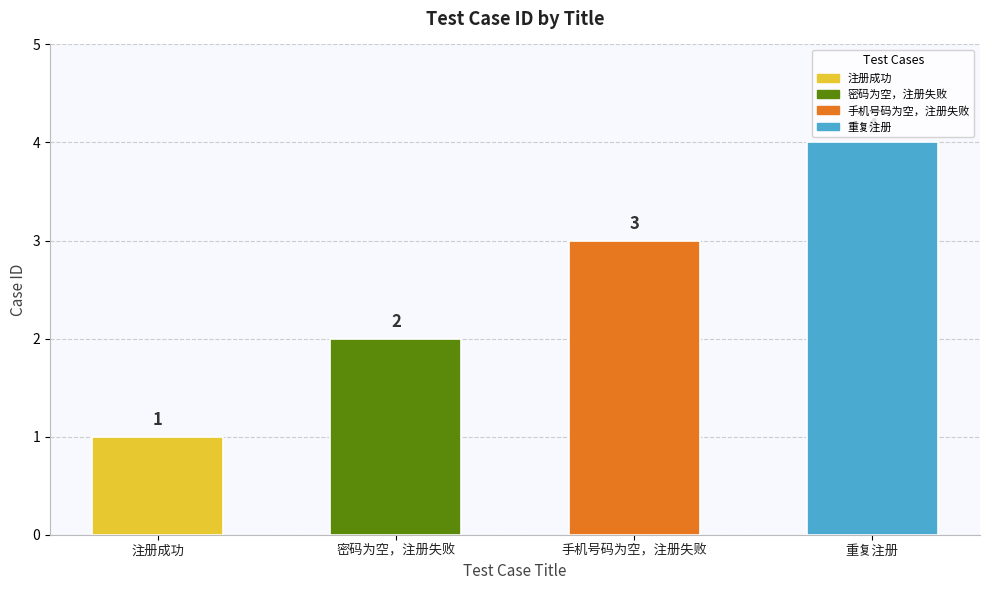

List the labels in order of value, smallest first.

注册成功, 密码为空，注册失败, 手机号码为空，注册失败, 重复注册